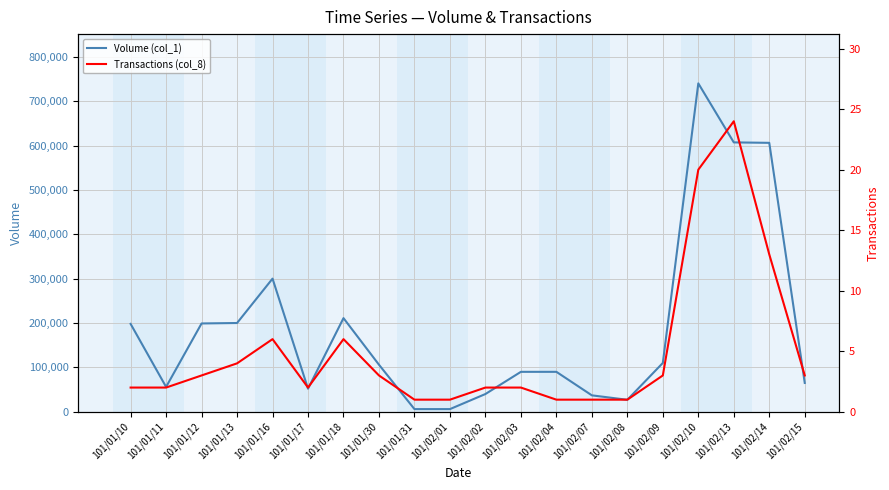

Between 101/02/04 and 101/02/15, which series saw the biggest shift?

Volume (col_1)